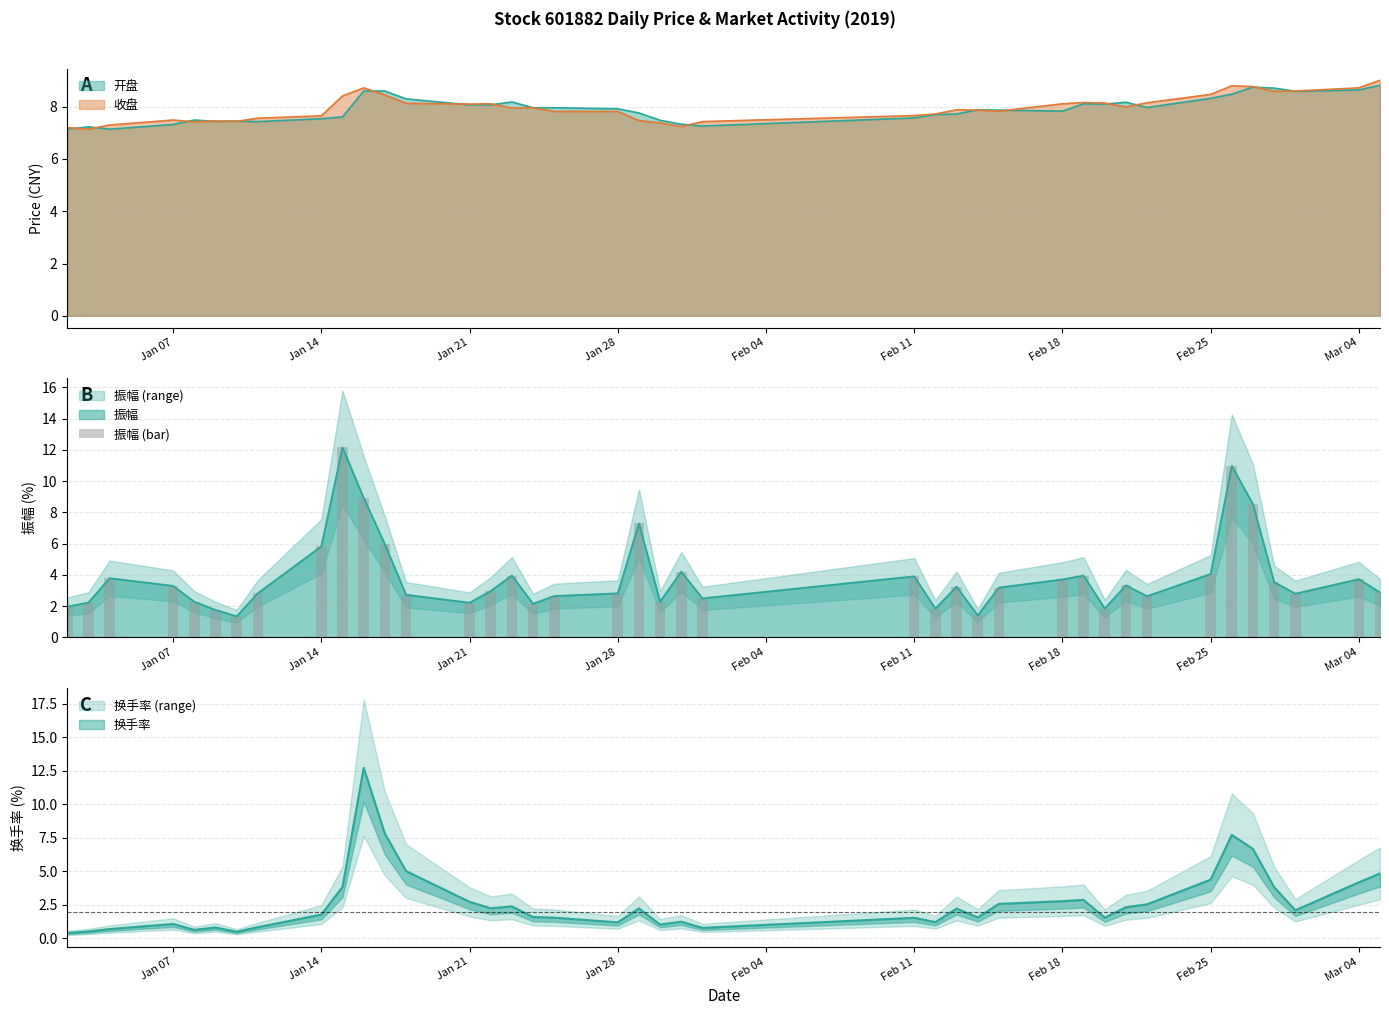

How many bars are there in total?

40